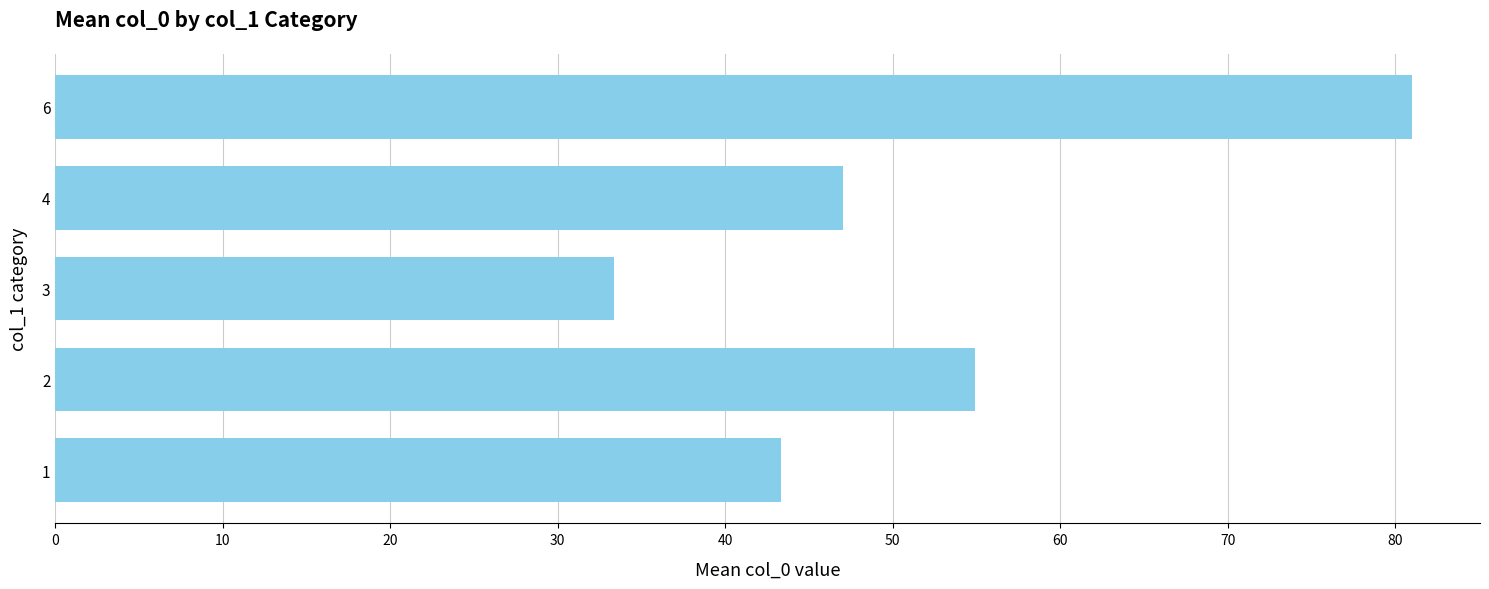

Does the chart contain any negative values?

No